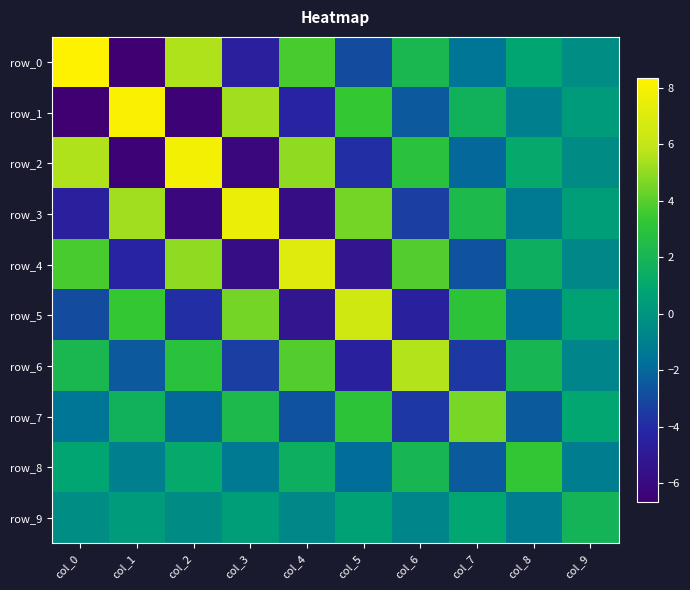

Which has a higher value, col_9 or col_1?

col_9